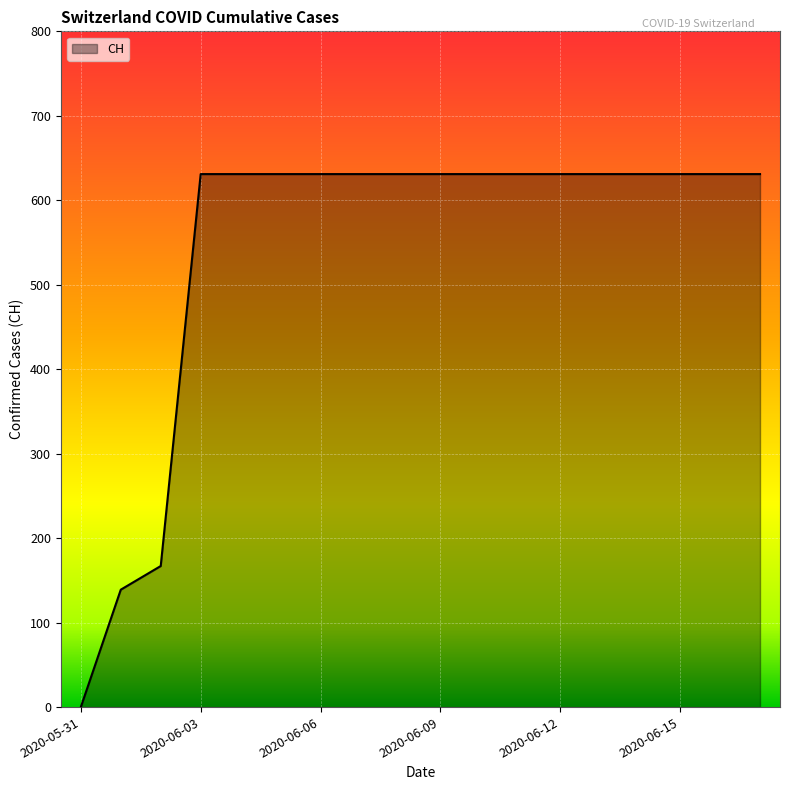

What is the difference between the maximum and minimum values?

631